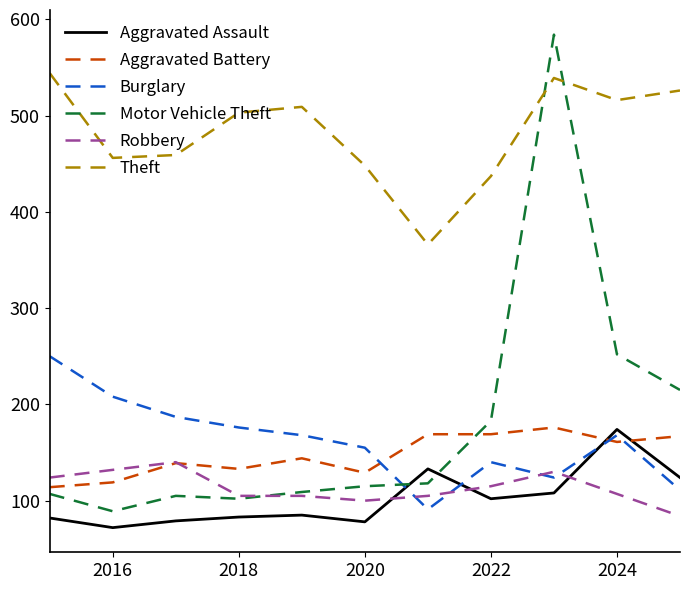

Which series has the largest total across all categories?

Theft